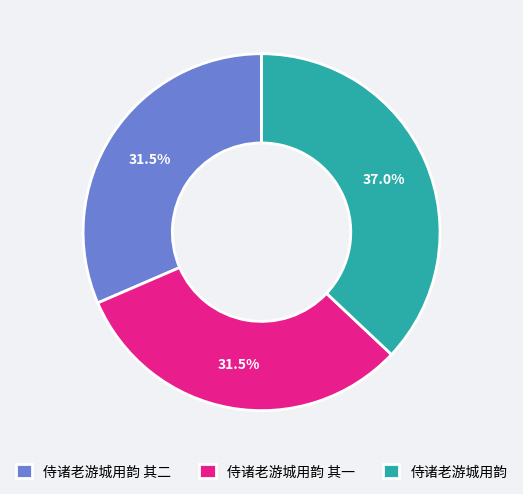

What is the total percentage of 侍诸老游城用韵 其二 and 侍诸老游城用韵 其一?

63.0%